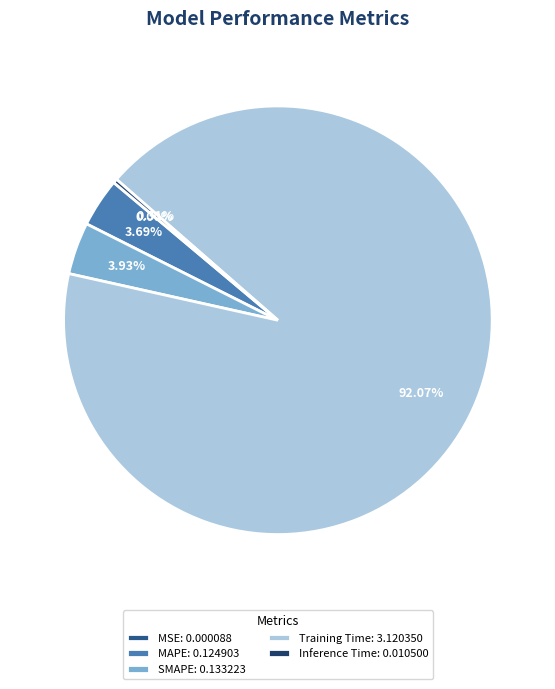

Which has a higher value, Training Time: 3.120350 or SMAPE: 0.133223?

Training Time: 3.120350